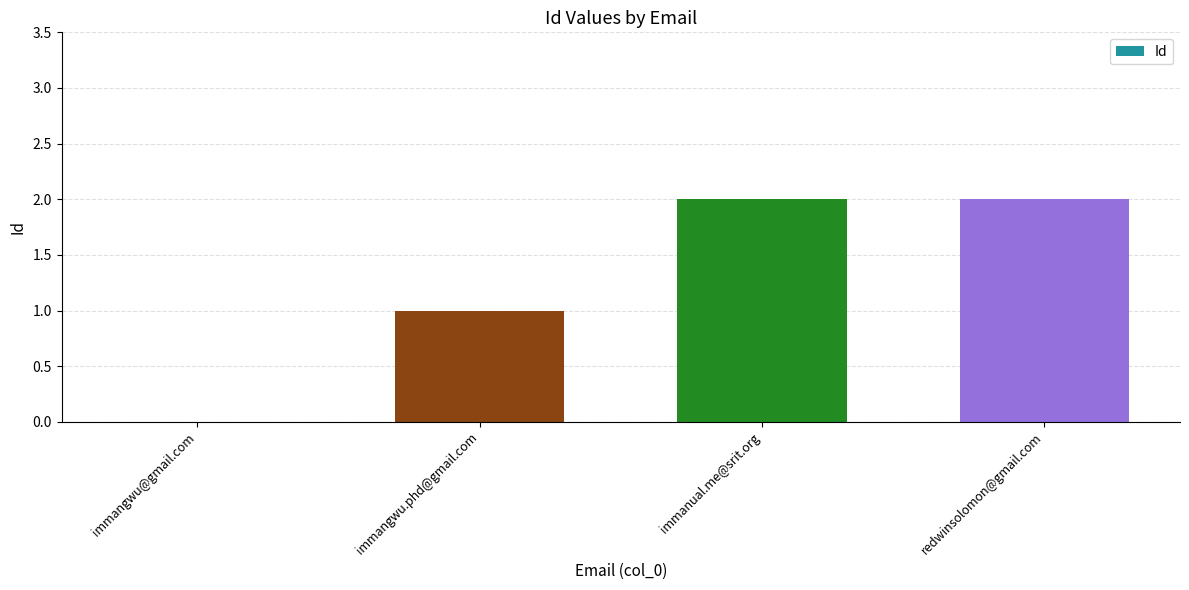

Count the values in the range 1 to 2.

3